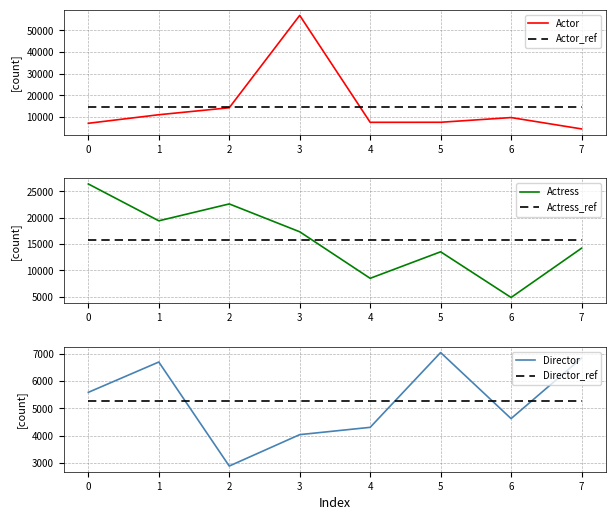

What is the minimum value for Actor?

4588